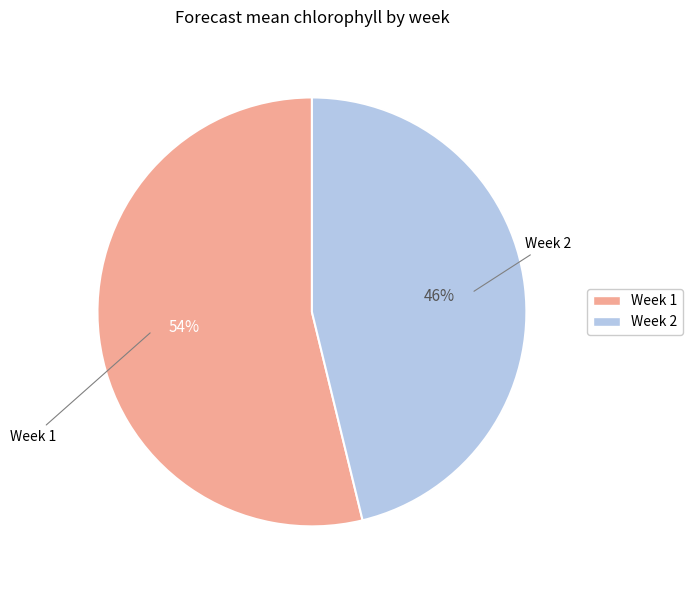

To the nearest percent, what is the average slice percentage?

50%